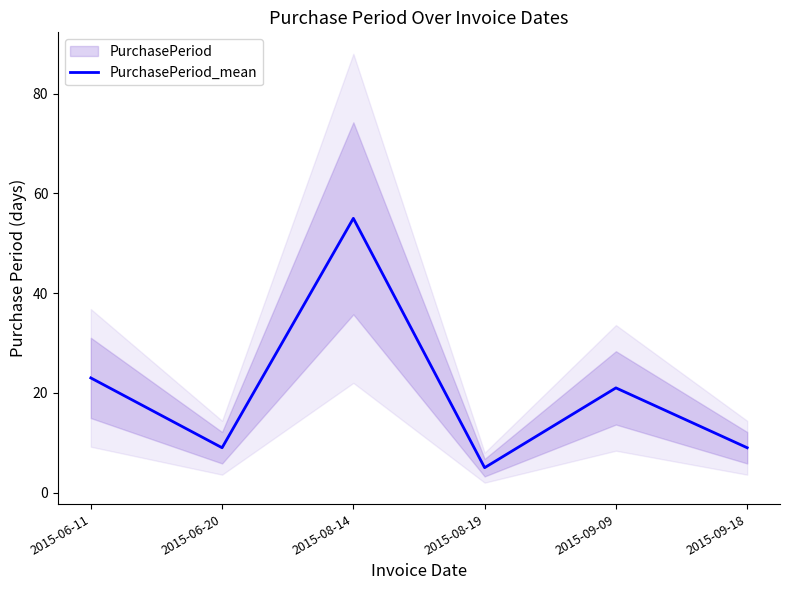

Between 2015-09-18 and 2015-06-11, which is larger?

2015-06-11